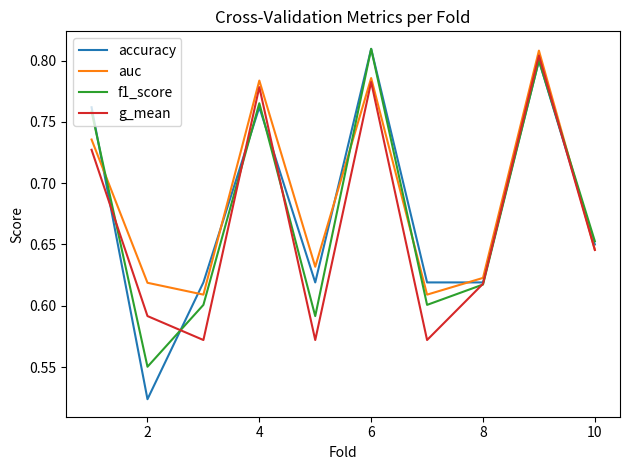

Does the chart display data point markers on the line(s)?

No